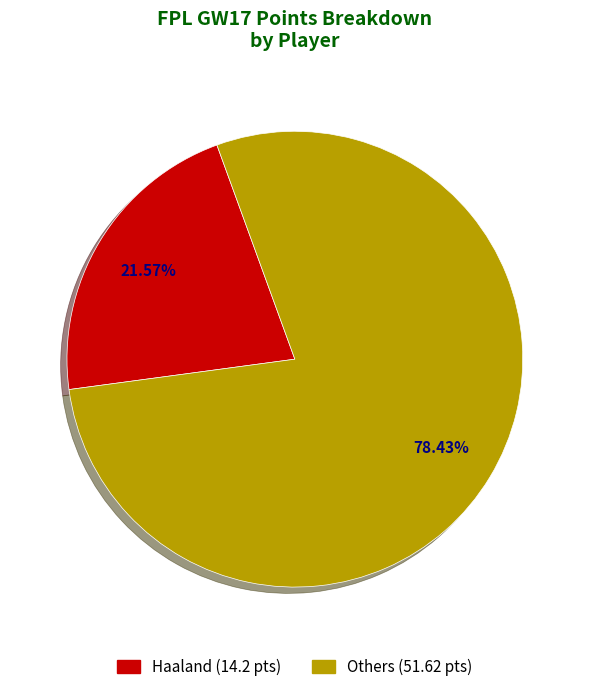

Does any single category account for the majority?

Yes